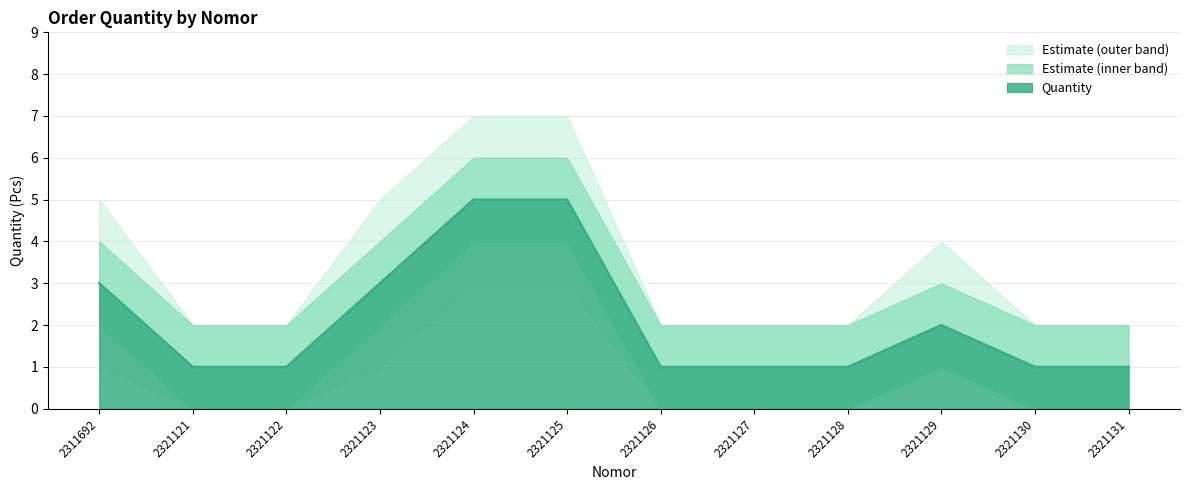

Rank the series by their average value, from highest to lowest.

quantity_upper, quantity, quantity_lower